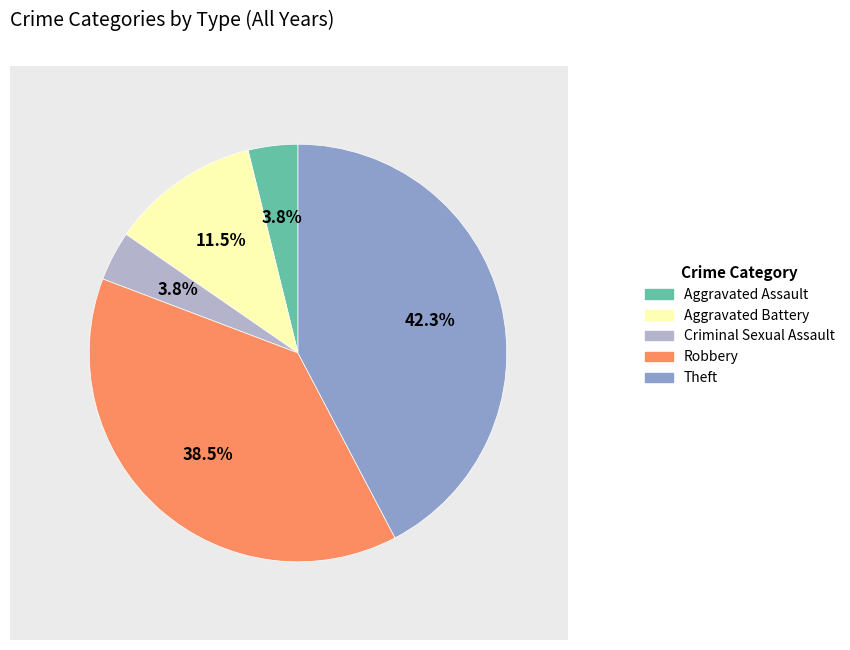

Count the number of slices in the pie.

5